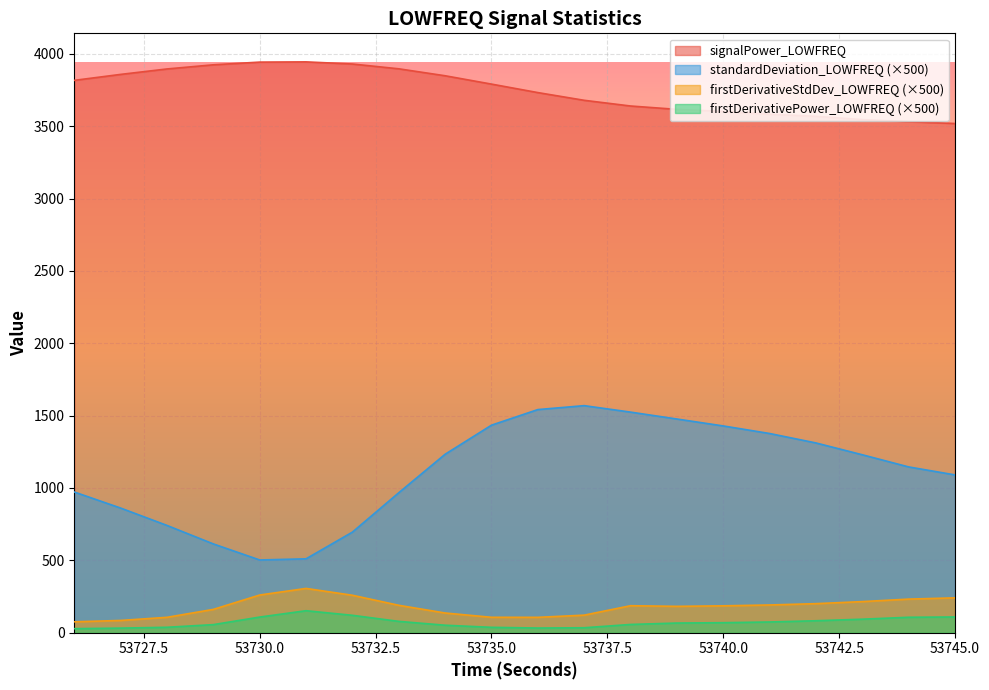

Is it true that standardDeviation_LOWFREQ equals 361.8 at 53737?

False